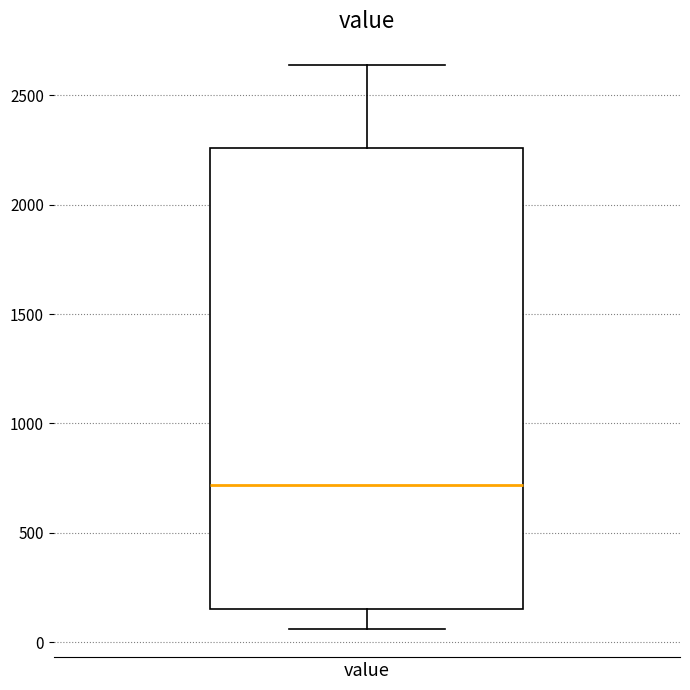

Read this box plot against the y-axis: the position of the median line, the range covered by the box, and the ends of both whiskers. The values are not printed on the chart, so give them approximately, as read against the axis.

median 700, box 150 to 2250, whiskers 50 to 2650